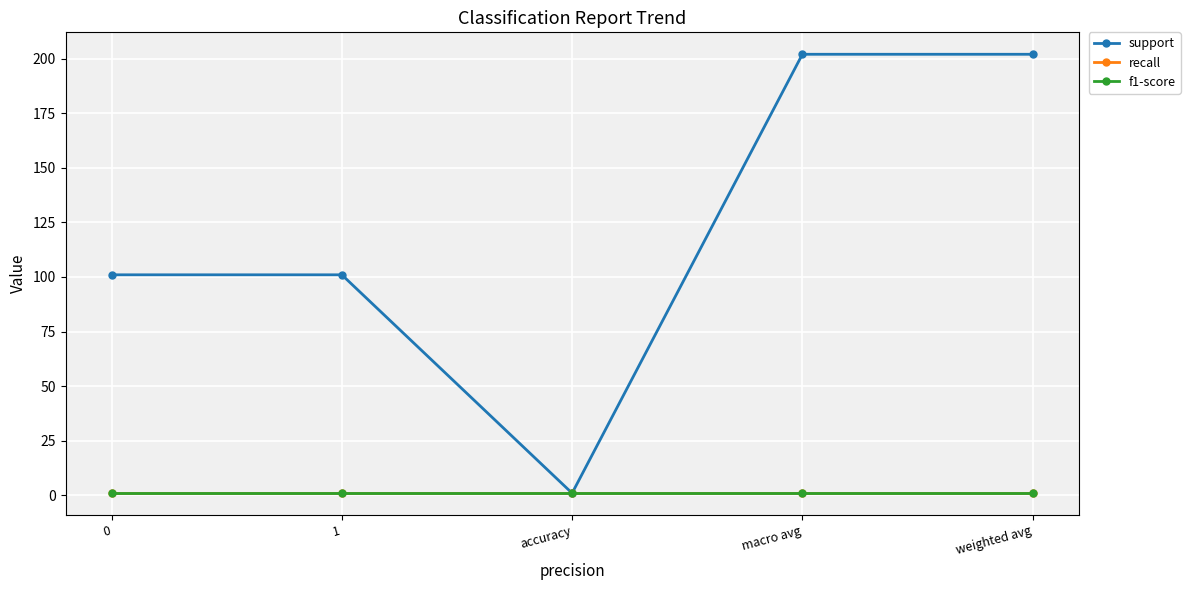

List the labels in order of recall value, smallest first.

0, 1, accuracy, macro avg, weighted avg